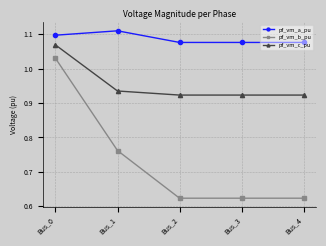

Rank the series by their maximum value, from highest to lowest.

pf_vm_a_pu, pf_vm_c_pu, pf_vm_b_pu